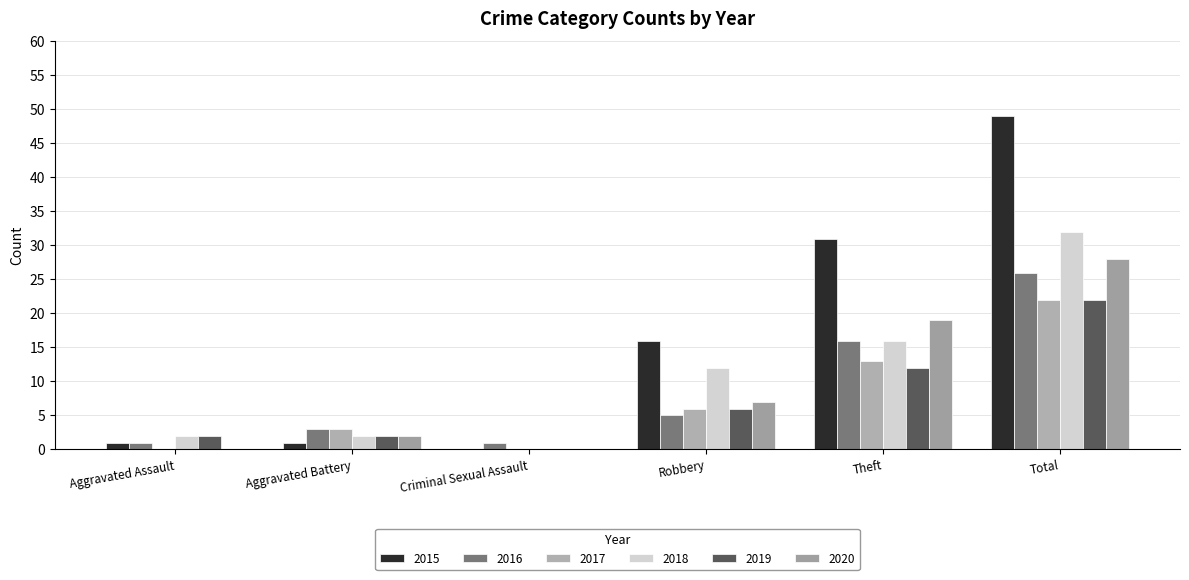

The 2015 series shows 16 at Theft. True or false?

False